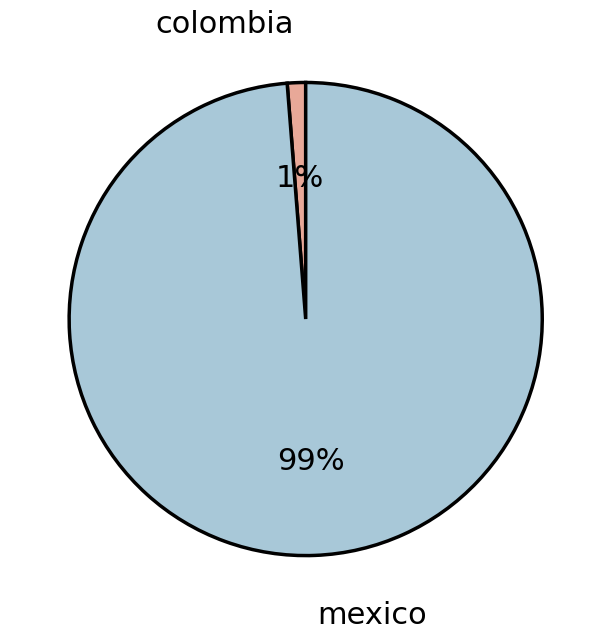

Is there a majority slice in this chart?

Yes